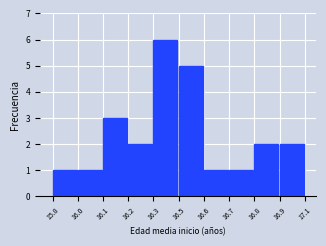

Reading right to left, extract all data points from this chart.

16.9=2	16.8=2	16.7=1	16.6=1	16.5=5	16.3=6	16.2=2	16.1=3	16.0=1	15.8=1